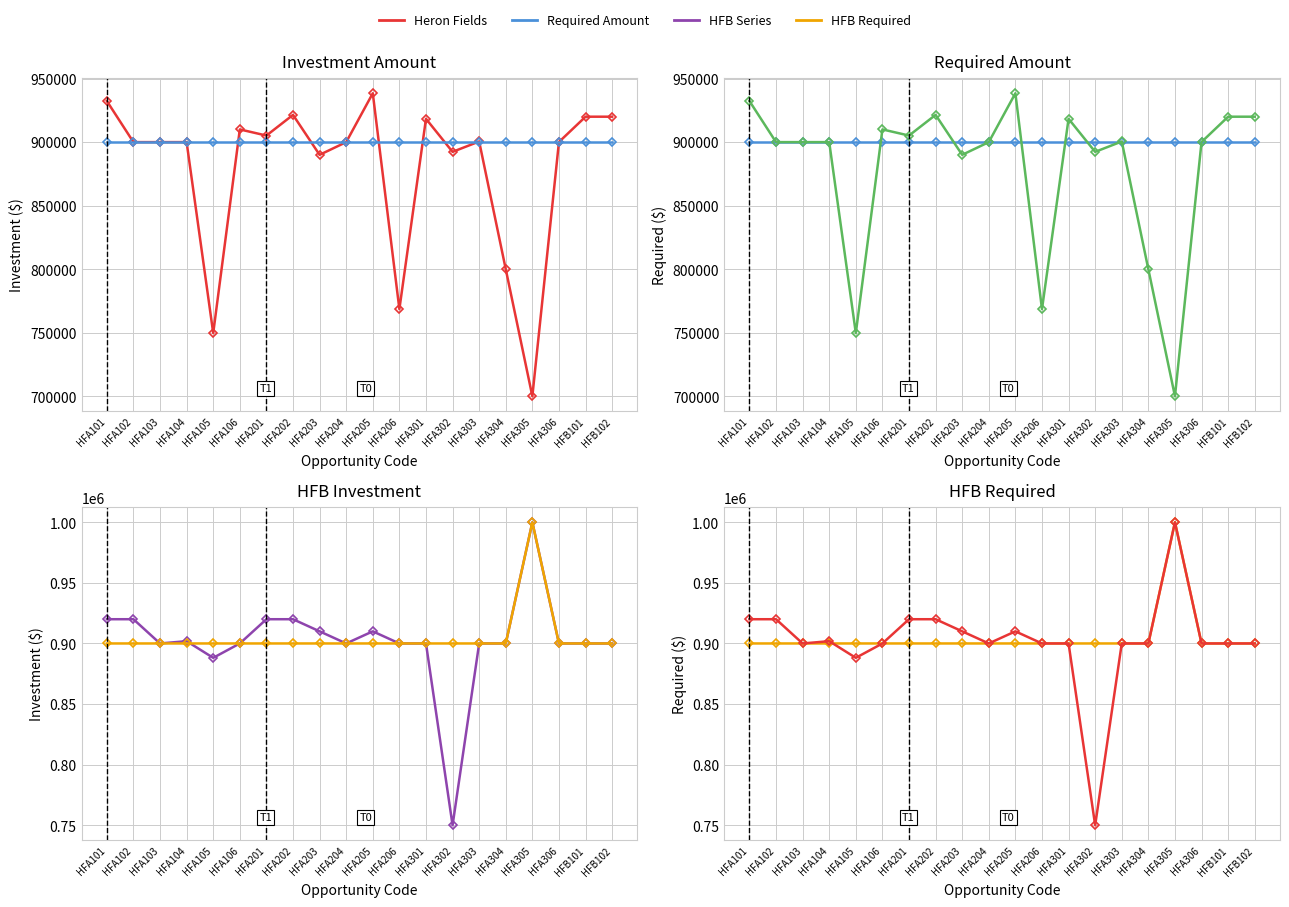

Which has a higher value, HFA101 or HFA201?

HFA101